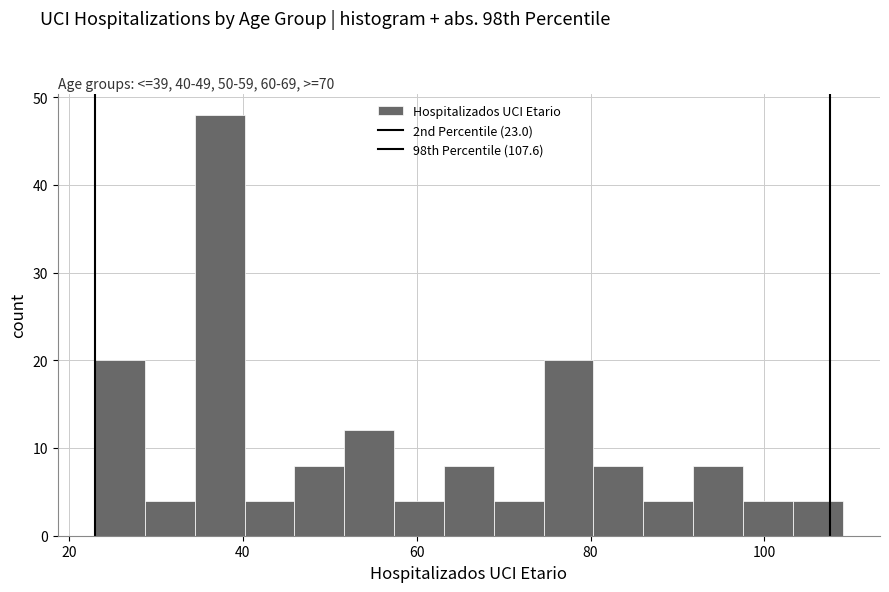

Read against the x-axis, roughly where is the centre of the tallest bar?

38